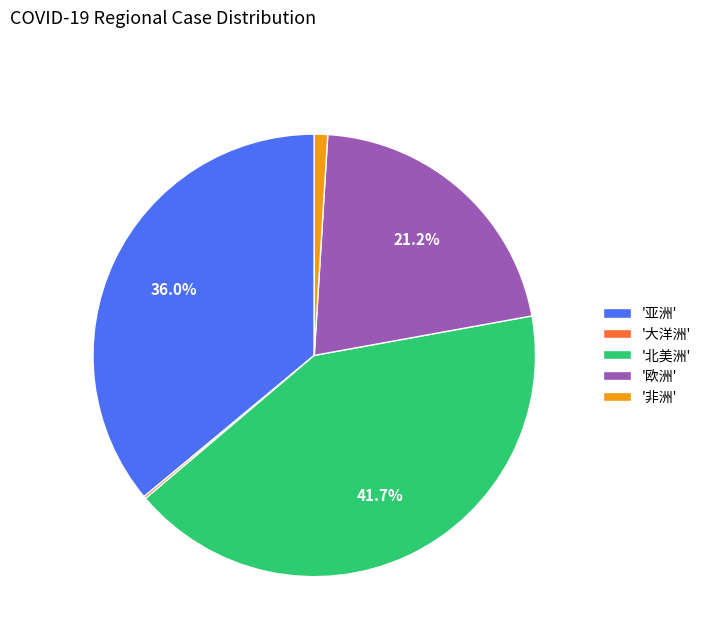

Combined, do '亚洲' and '欧洲' account for over 50%?

Yes